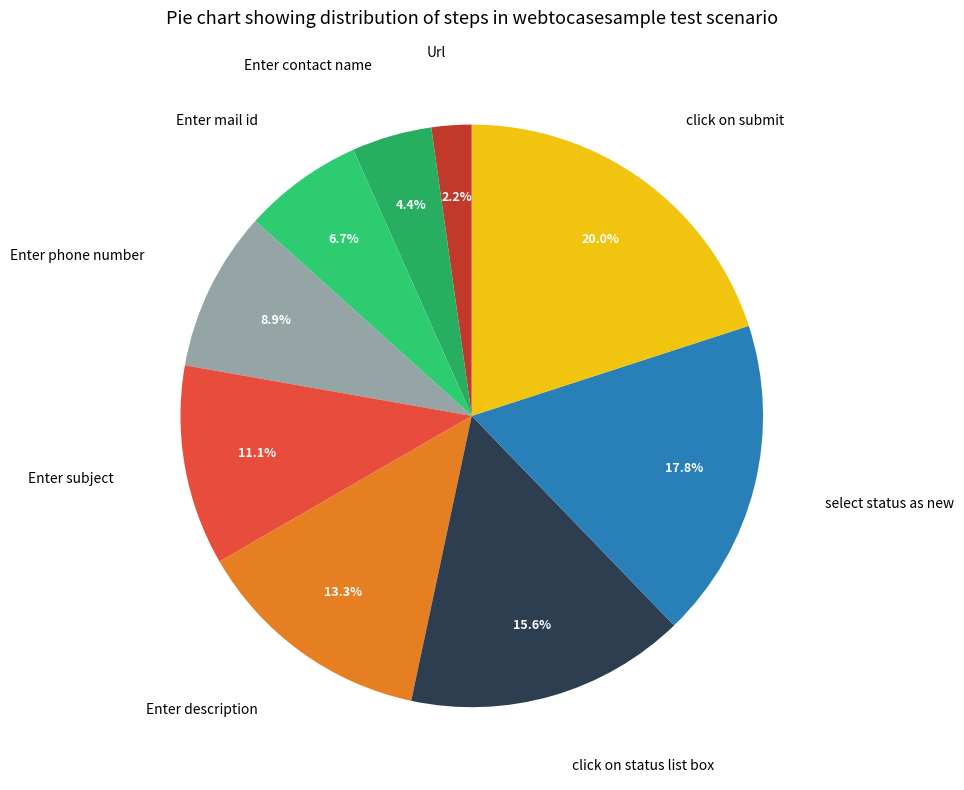

To the nearest percent, what is the average slice percentage?

11%